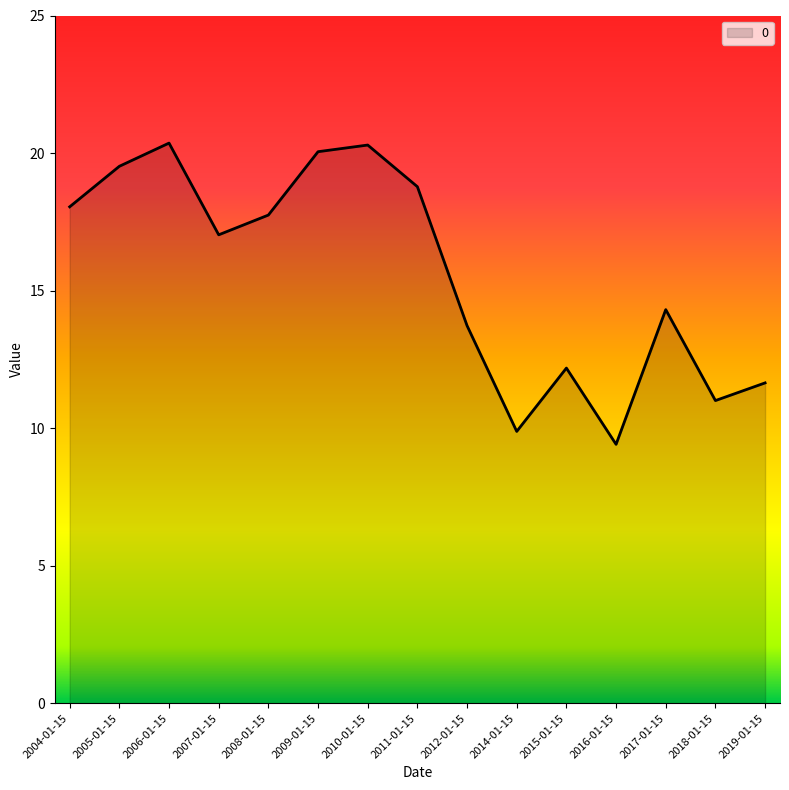

What is the difference between the maximum and minimum values?

10.9